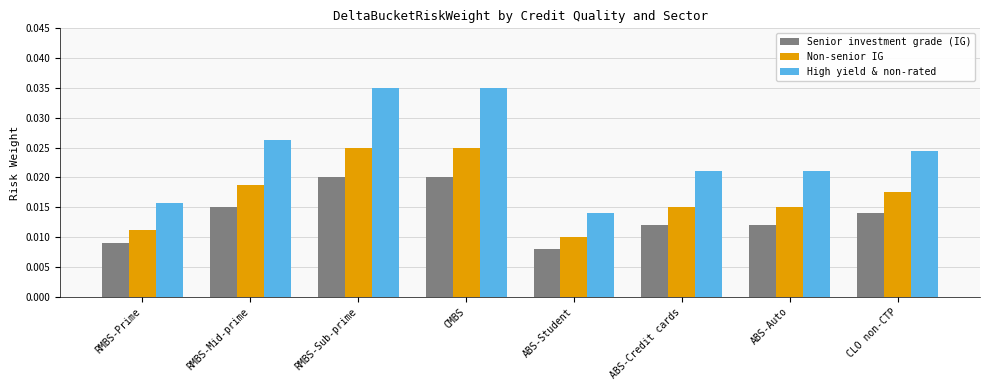

Rank the series by their maximum value, from highest to lowest.

High yield & non-rated, Non-senior IG, Senior investment grade (IG)